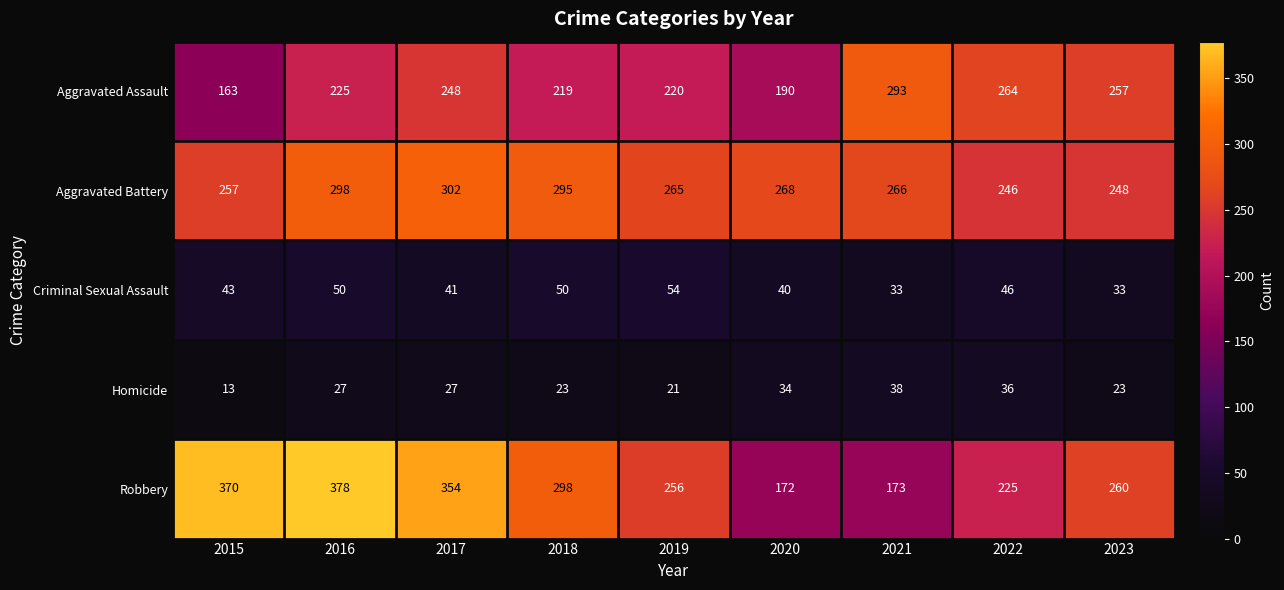

What is the difference between the Aggravated Battery values at 2018 and 2022?

49